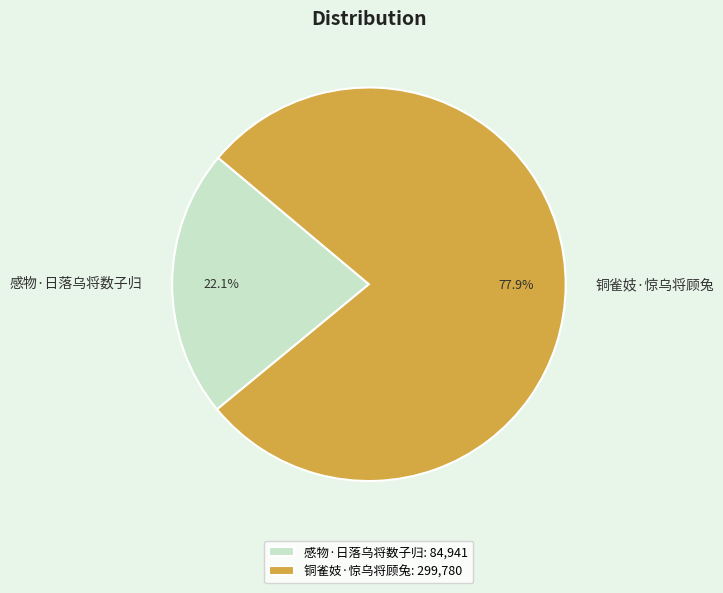

Approximately how many times larger is the value at 铜雀妓·惊乌将顾兔 compared to 感物·日落乌将数子归?

3.5